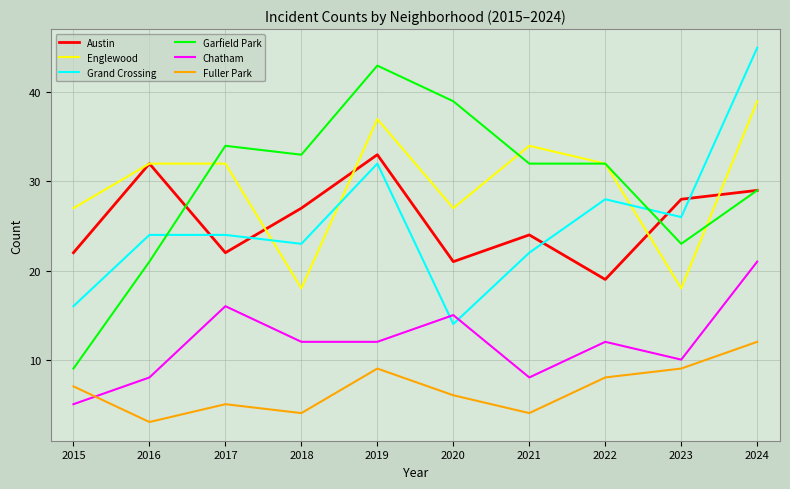

Reading left to right, list all the values displayed in this chart.

Austin: 22	32	22	27	33	21	24	19	28	29
Englewood: 27	32	32	18	37	27	34	32	18	39
Grand Crossing: 16	24	24	23	32	14	22	28	26	45
Garfield Park: 9	21	34	33	43	39	32	32	23	29
Chatham: 5	8	16	12	12	15	8	12	10	21
Fuller Park: 7	3	5	4	9	6	4	8	9	12